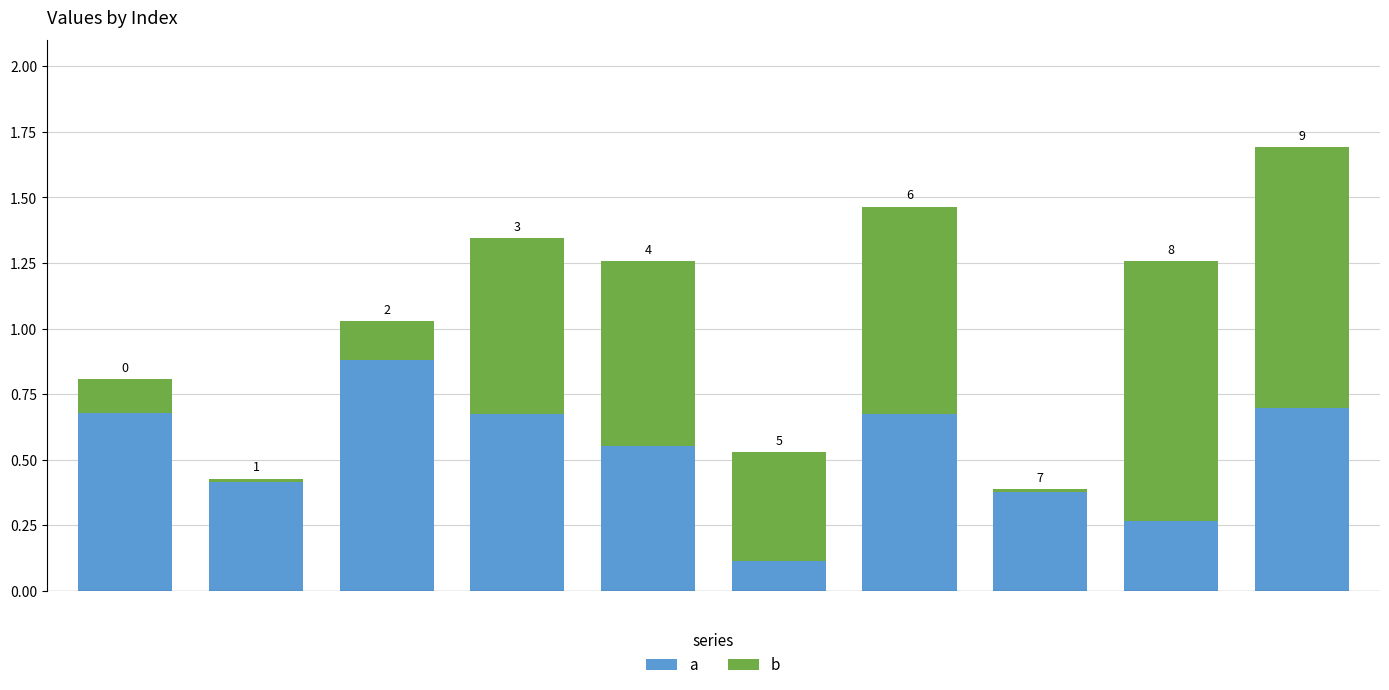

What are all the series names shown in the legend?

a, b